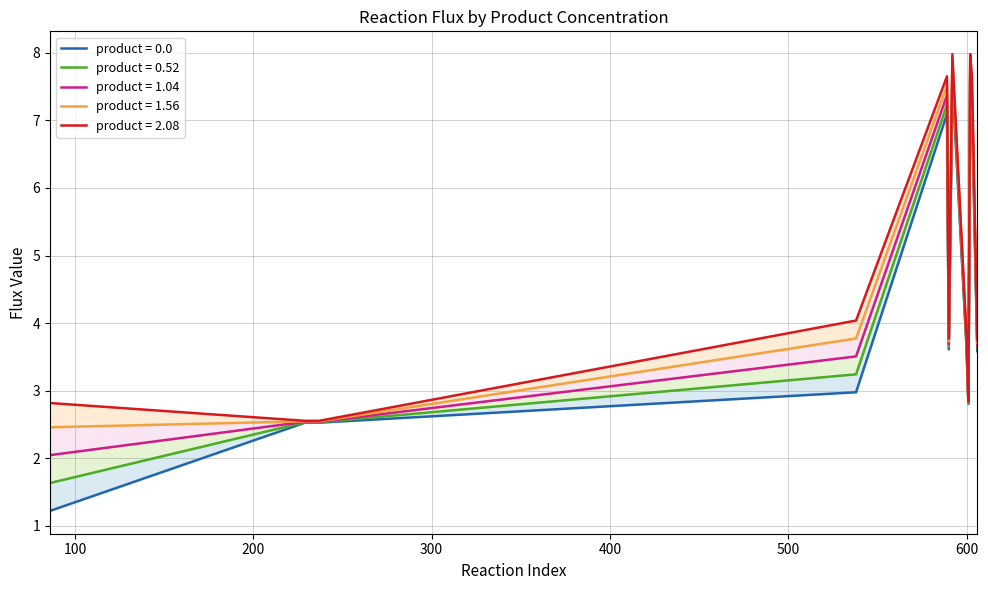

Which series has the largest total across all categories?

product = 2.08